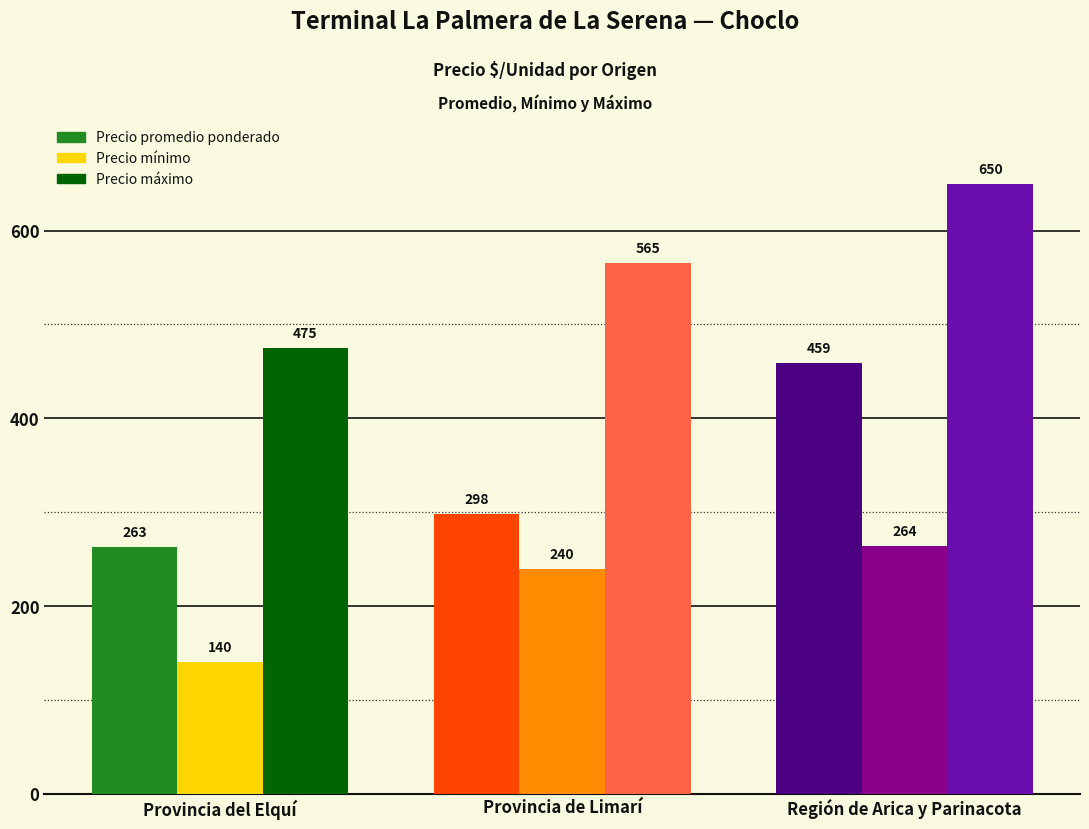

What is the spread (max minus min) of values at Región de Arica y Parinacota?

386